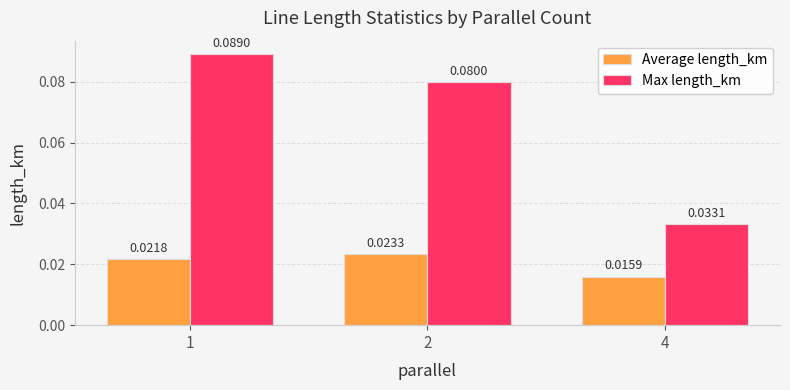

List the series in order of their overall mean, highest first.

Max length_km, Average length_km